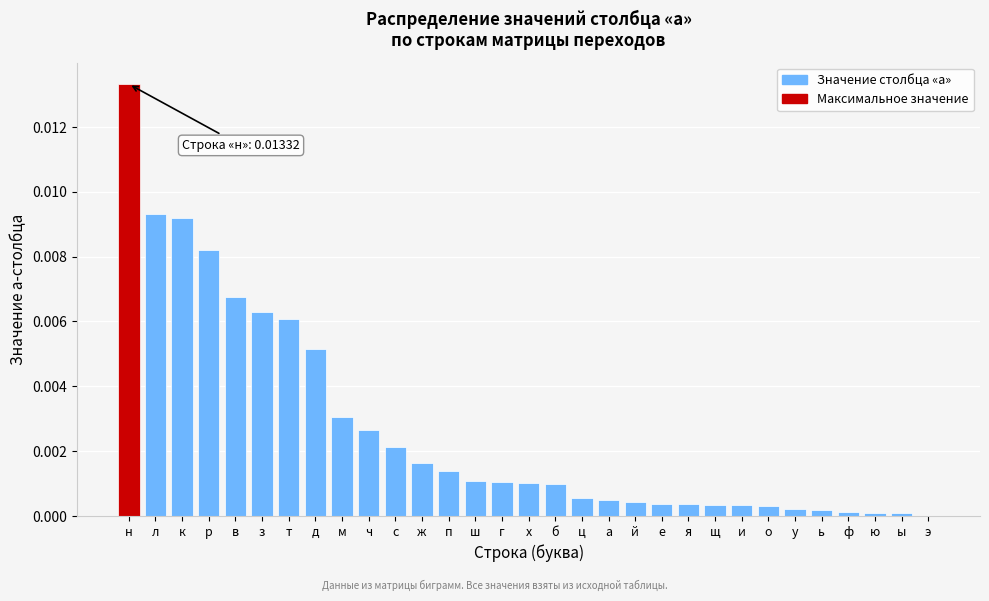

The chart shows a value of 0.0 at м. True or false?

True